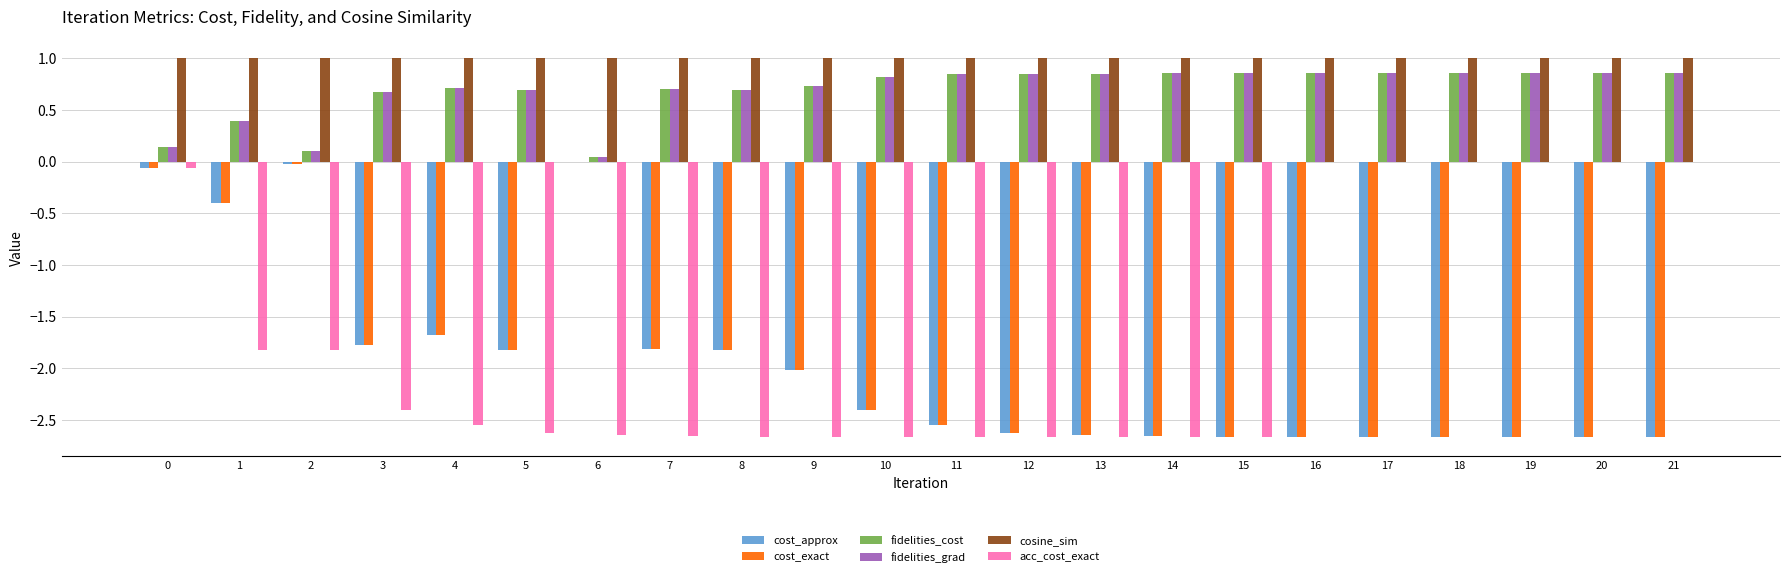

What is the average value of the acc_cost_exact series?

-1.7